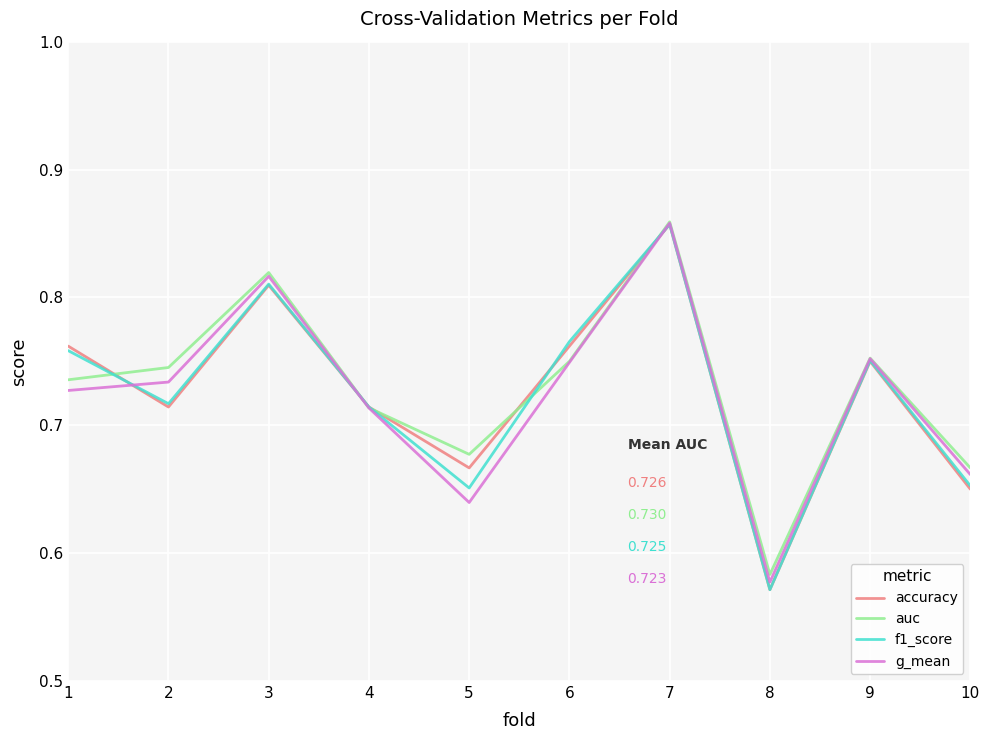

In f1_score, how many points are higher than both neighbors (excluding endpoints)?

3